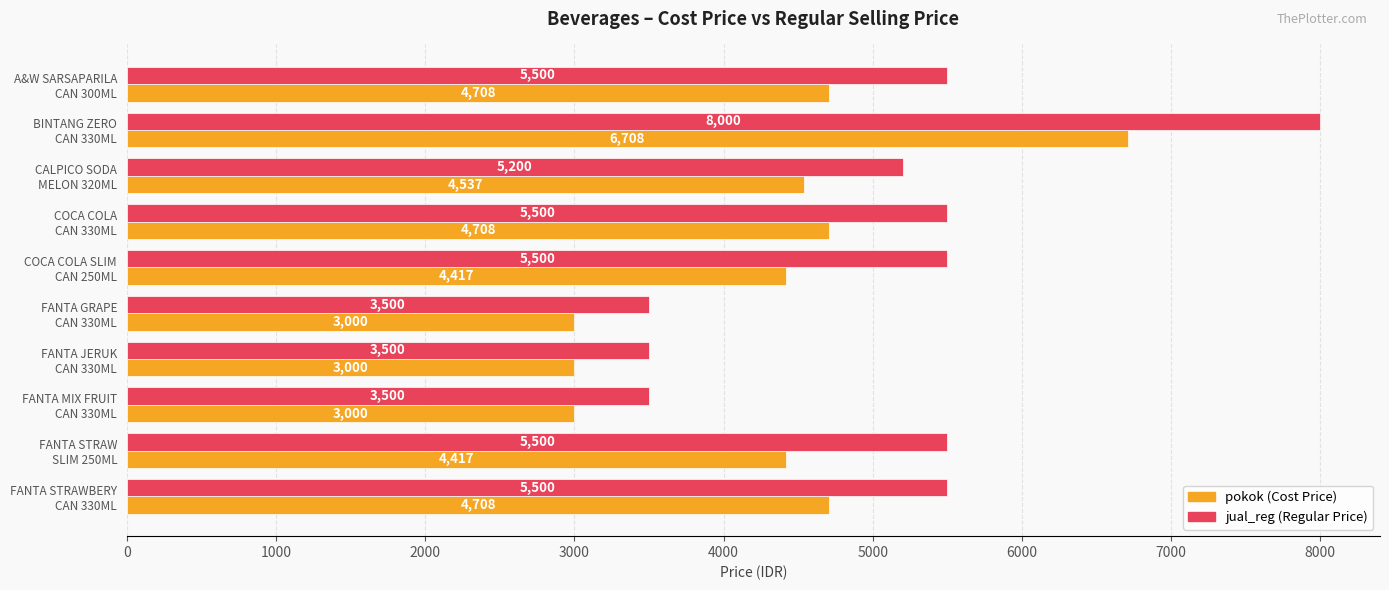

What is the minimum value shown in the chart?

3000